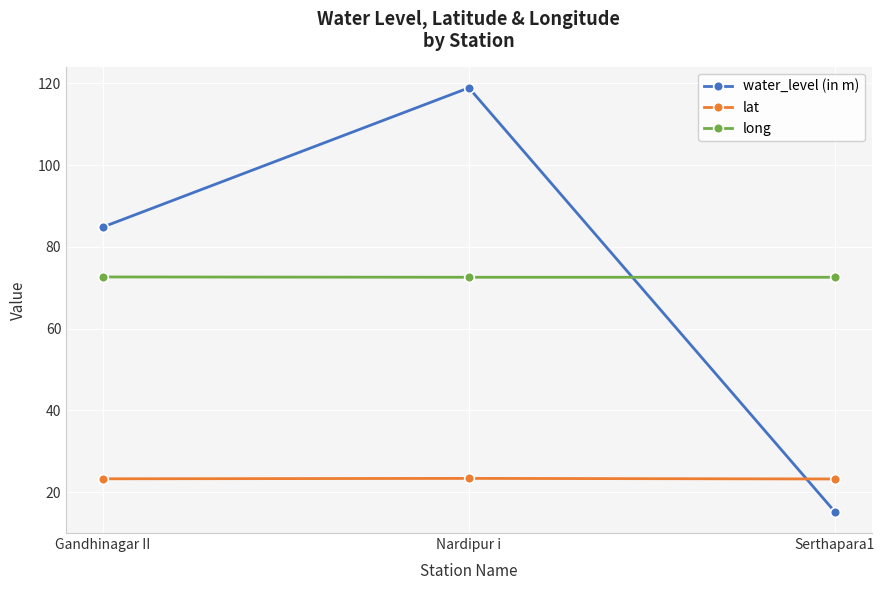

Count the lat values in the range 23 to 24.

3